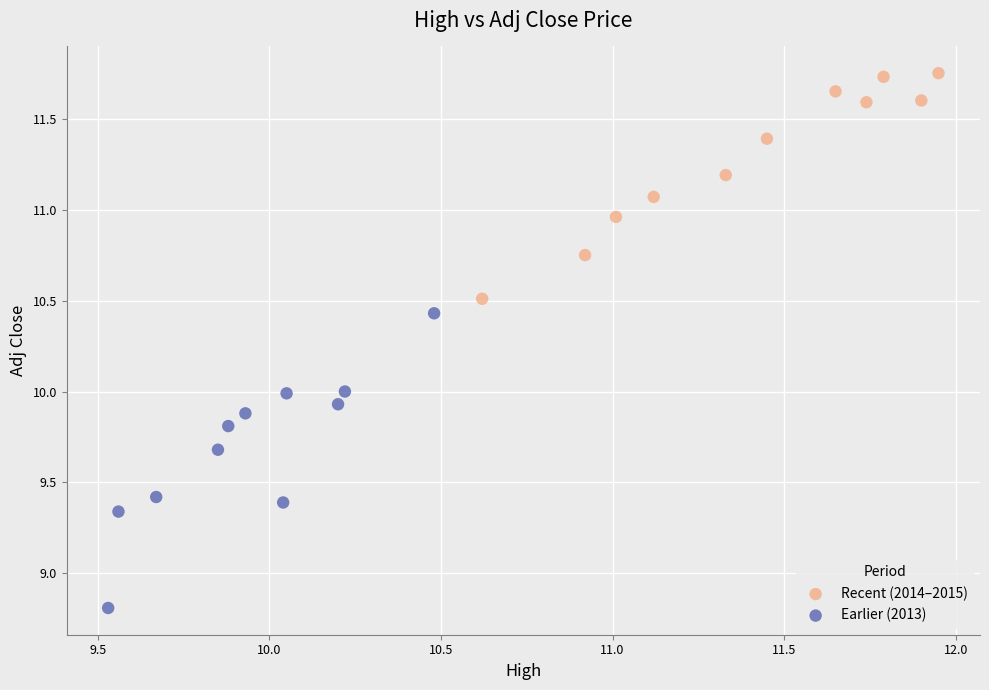

Which series has the largest Y range (max minus min)?

Earlier (2013)